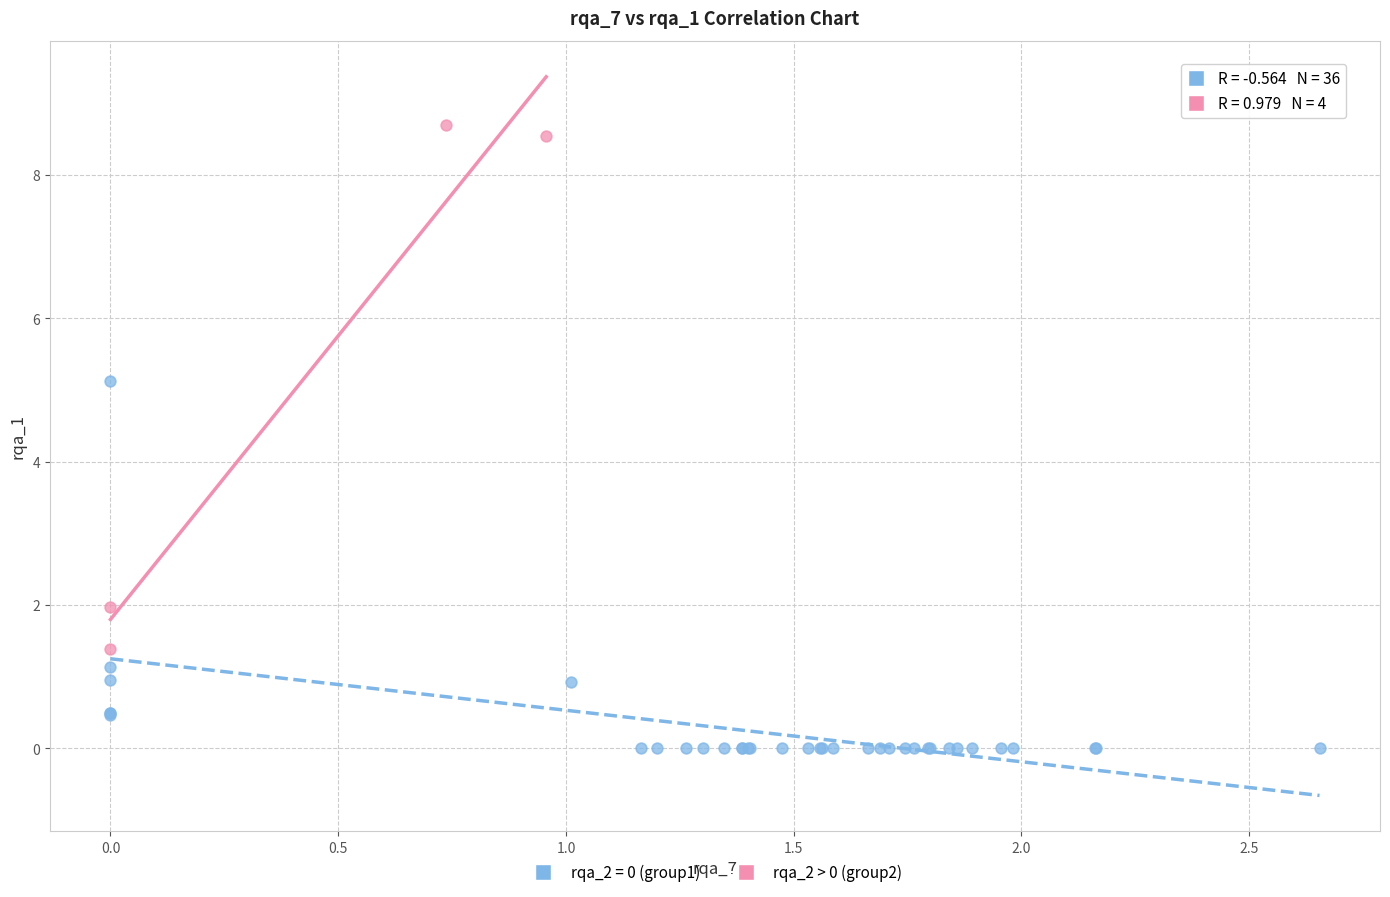

Which series has the largest Y range (max minus min)?

rqa_2 > 0 (group2)